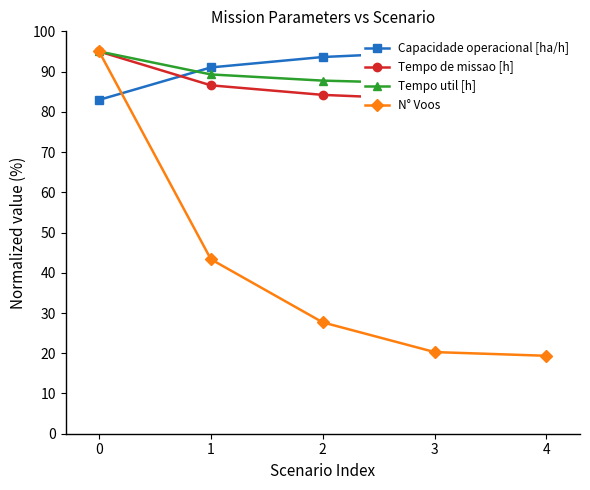

True or false: Tempo util [h] has a value of 138.8 at 0.

False